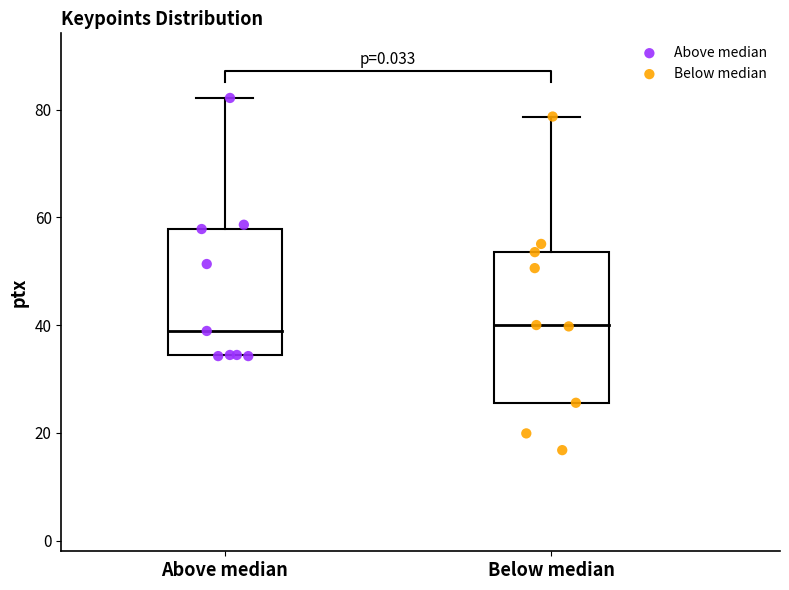

Which series has the largest Y range (max minus min)?

Below median